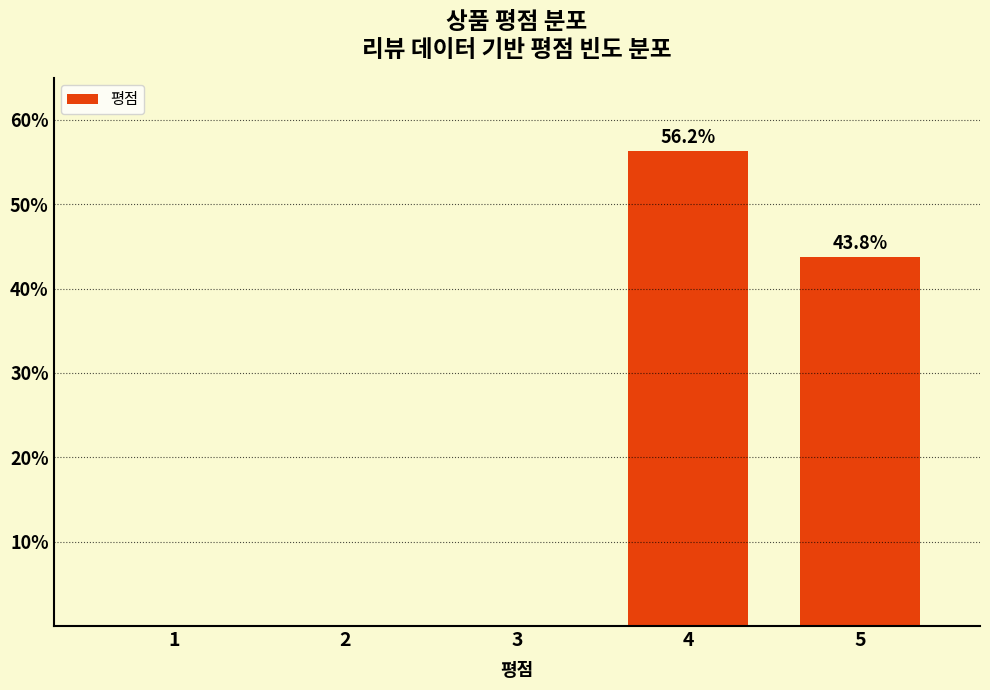

Where is the data nearest to the value 28?

5